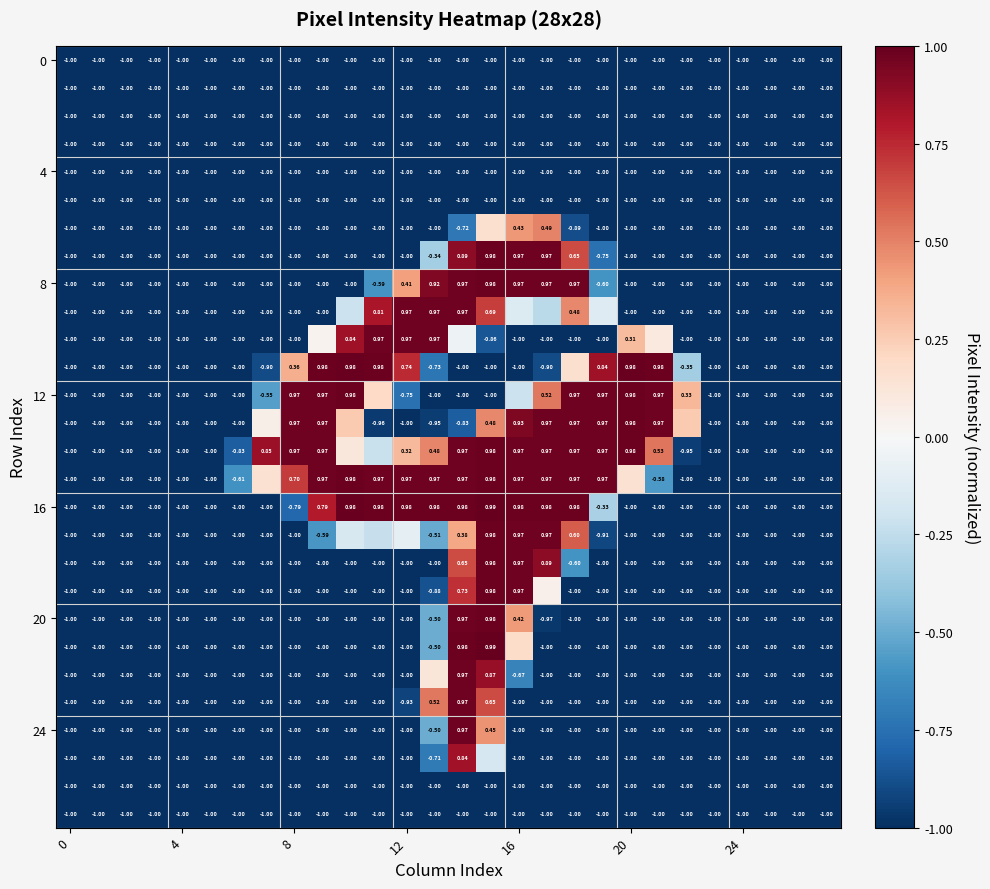

At which category is the sum across all series the highest?

15